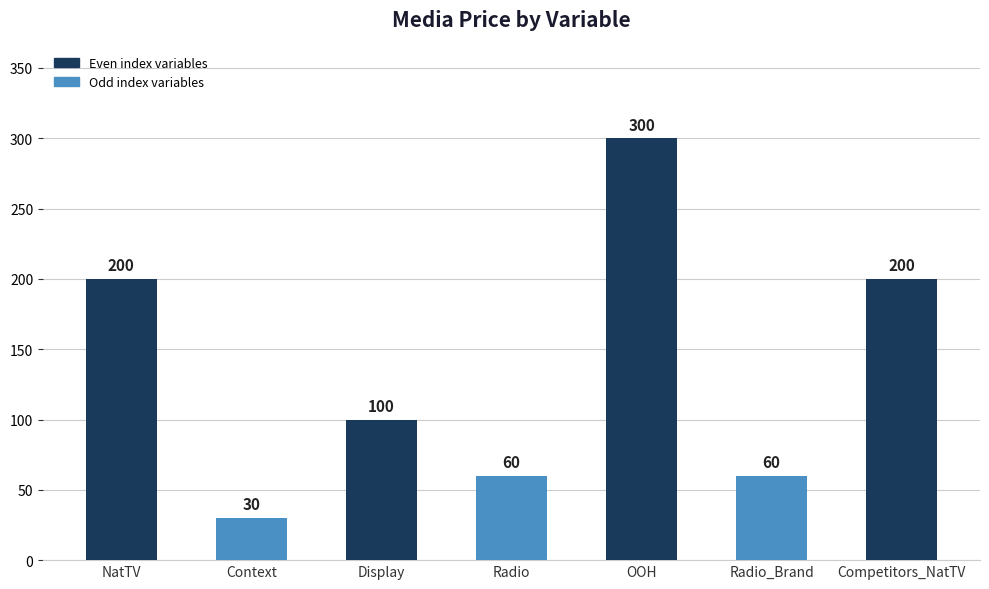

At which category does the chart reach its peak across all series?

OOH